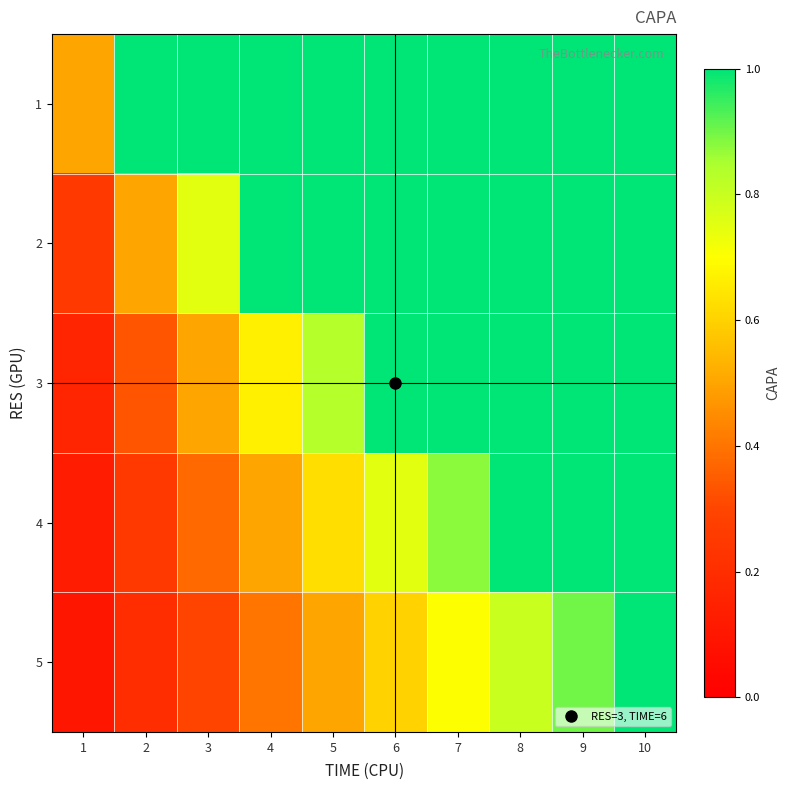

Which has a higher value, 4 or 5?

4